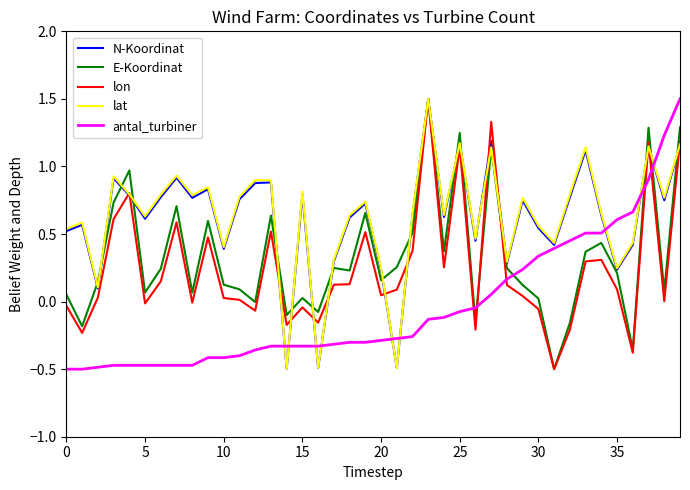

What is the lowest value of the lon series?

-0.5